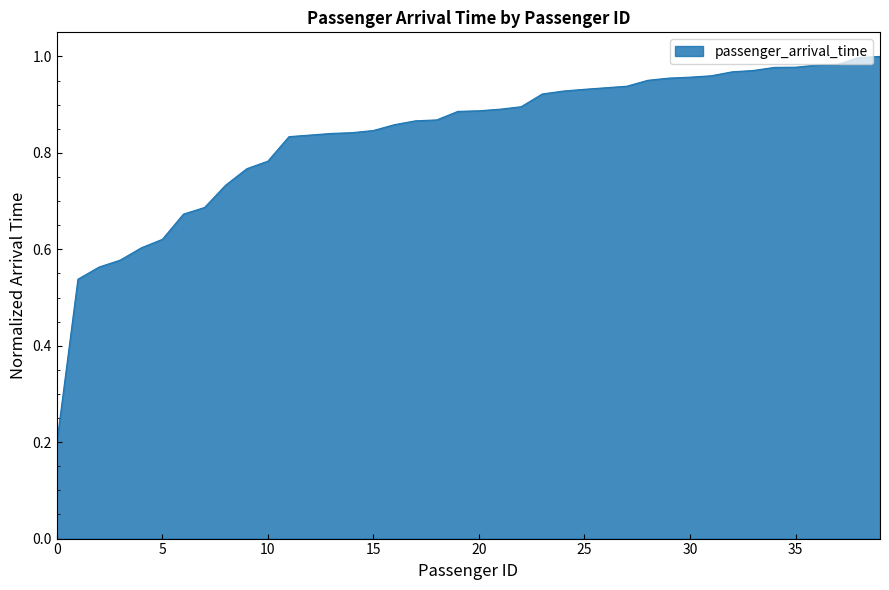

Reading left to right, list all the values displayed in this chart.

0.2	0.5	0.6	0.6	0.6	0.6	0.7	0.7	0.7	0.8	0.8	0.8	0.8	0.8	0.8	0.8	0.9	0.9	0.9	0.9	0.9	0.9	0.9	0.9	0.9	0.9	0.9	0.9	1.0	1.0	1.0	1.0	1.0	1.0	1.0	1.0	1.0	1.0	1.0	1.0